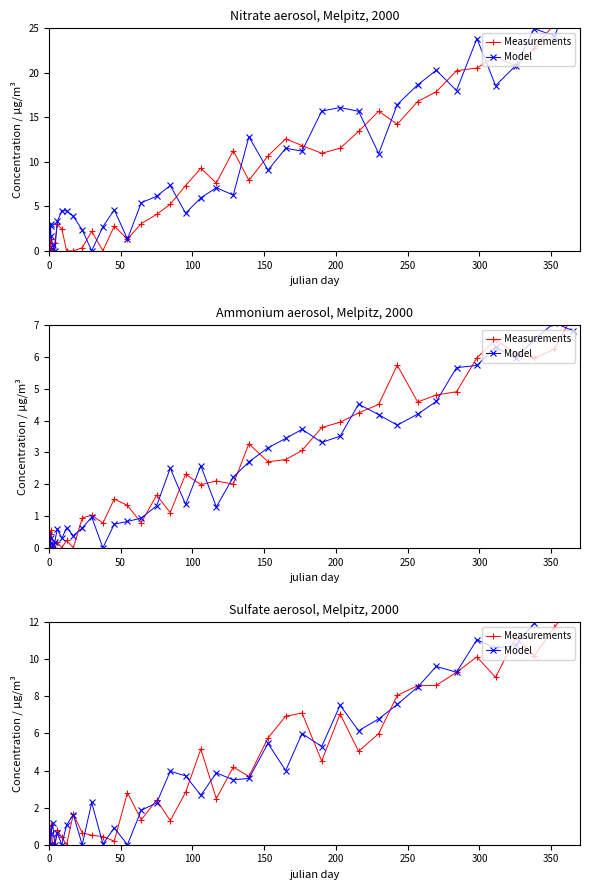

What are all the series names shown in the legend?

Measurements, Model